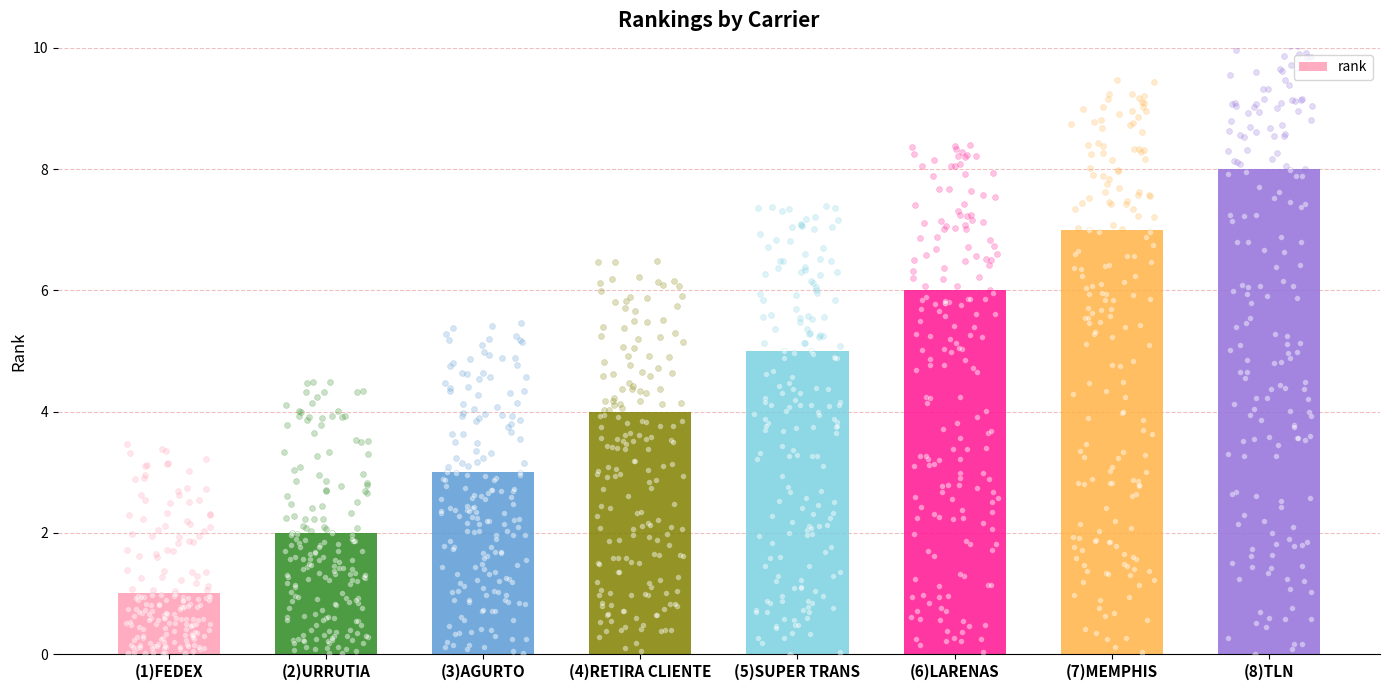

Between (5)SUPER TRANS and (1)FEDEX, which is larger?

(5)SUPER TRANS